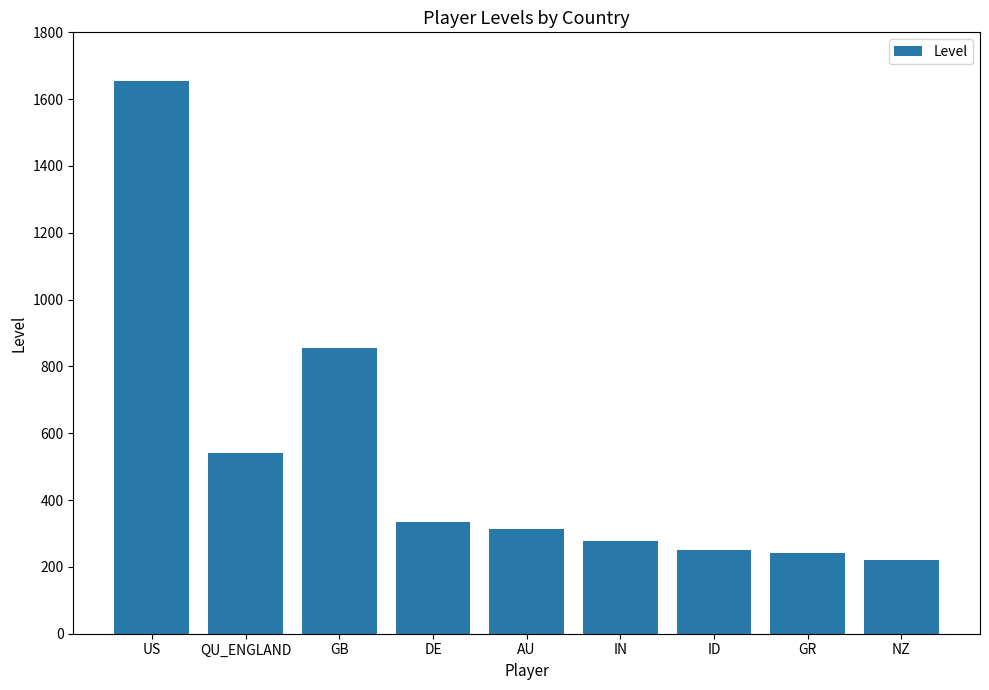

Count the number of categories in the chart.

9